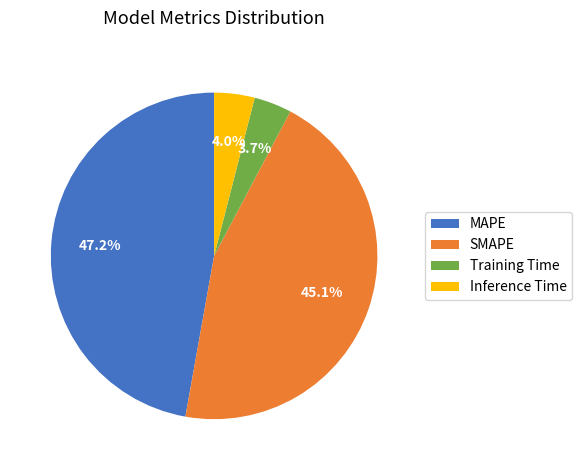

Count the number of slices in the pie.

4